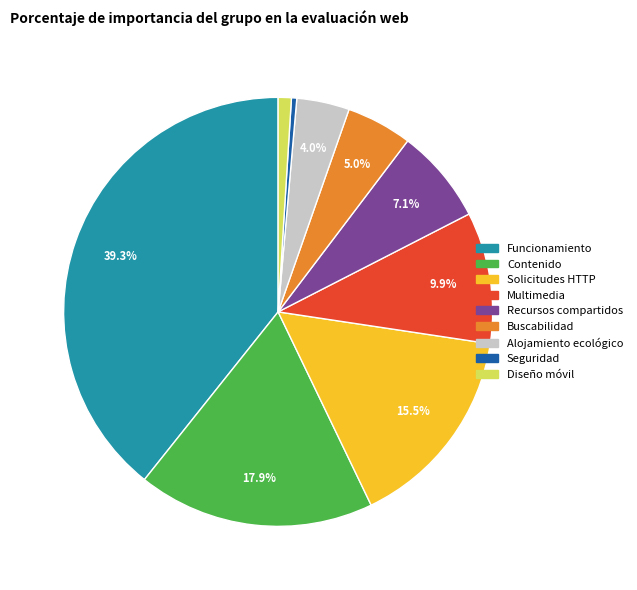

True or false: Contenido accounts for 25% of the total.

False